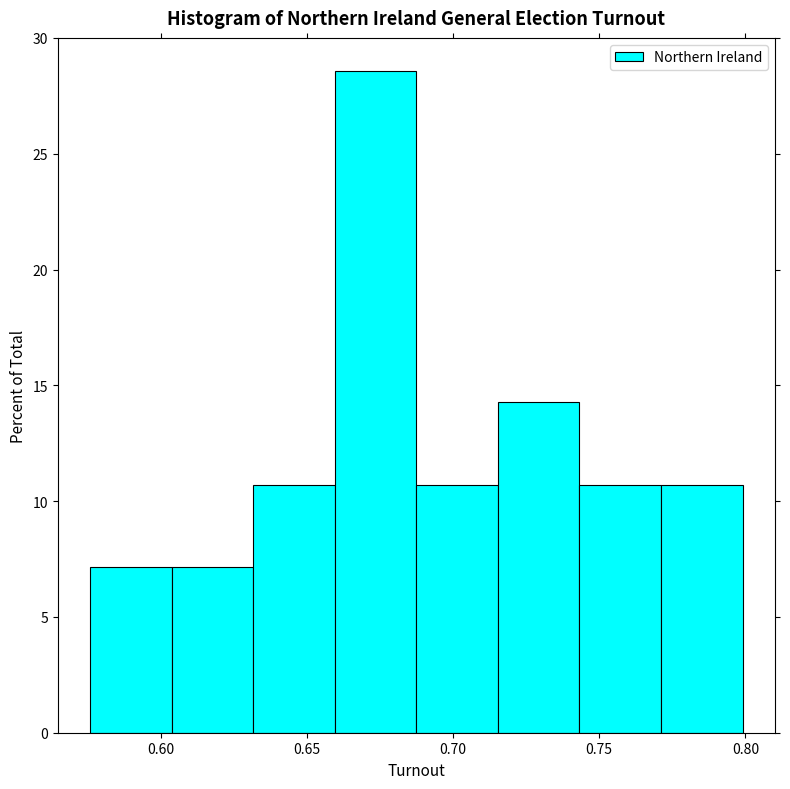

Over which range of the x-axis is the bar tallest?

0.660 to 0.690